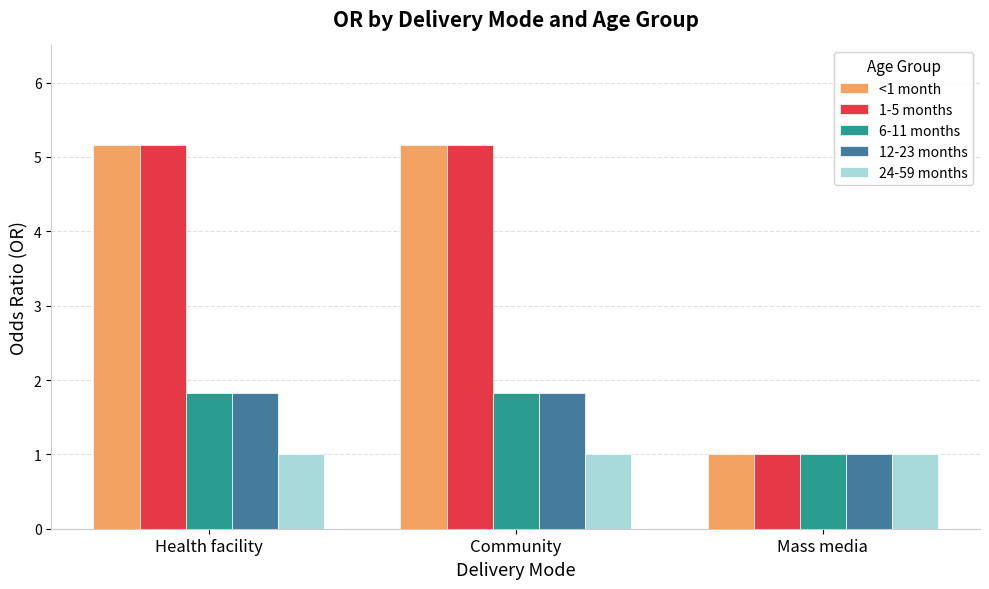

What is the highest value of the 24-59 months series?

1.0